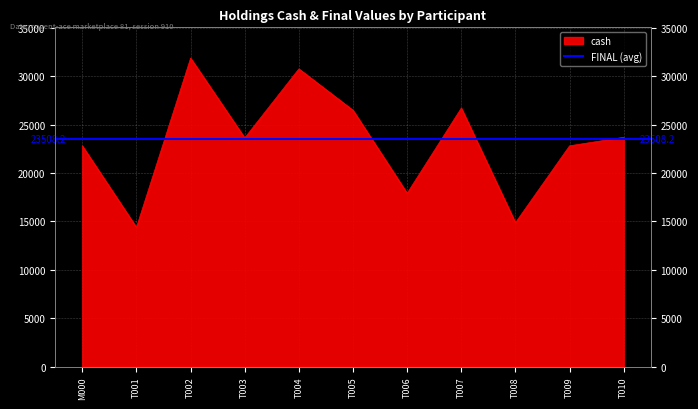

Reading left to right, extract all data points from this chart.

M000=22800	T001=14375	T002=31850	T003=23615	T004=30745	T005=26470	T006=17900	T007=26695	T008=14860	T009=22800	T010=23680